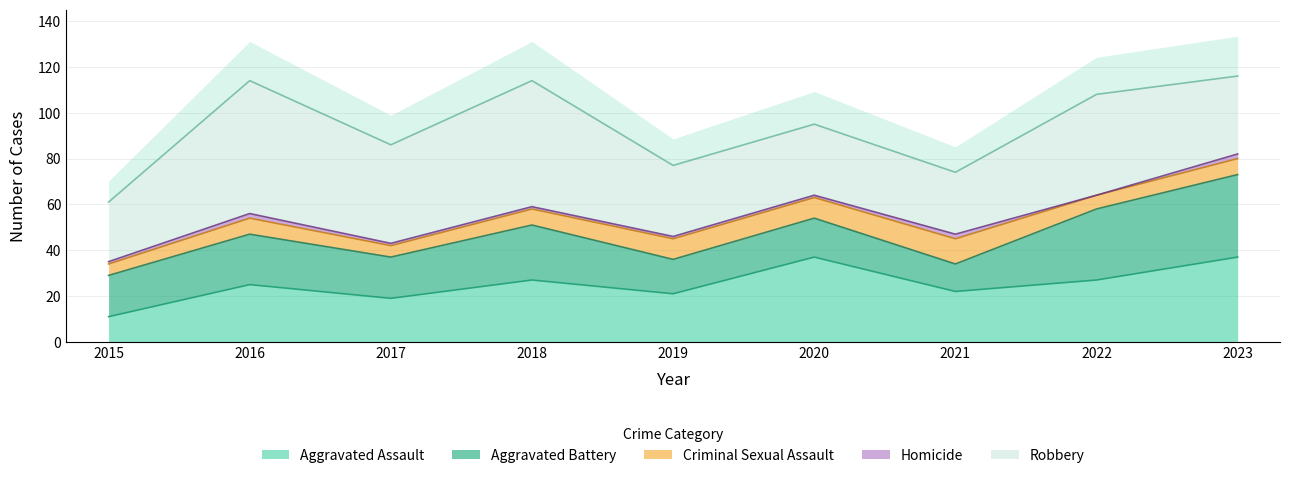

List the series in order of their peak value, highest first.

Robbery, Aggravated Assault, Aggravated Battery, Criminal Sexual Assault, Homicide